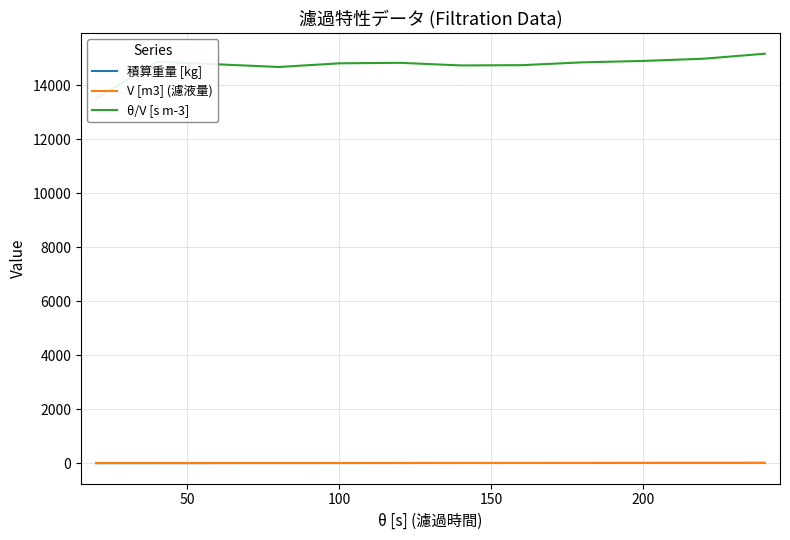

What is the difference between the maximum and minimum values in the 積算重量 [kg] series?

14.3